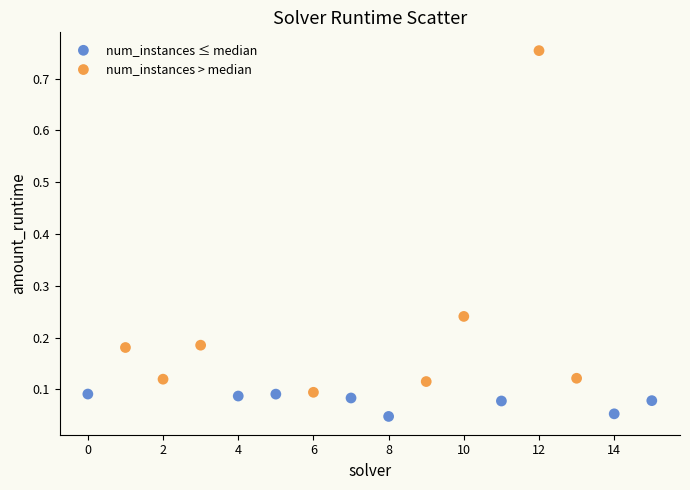

Which series reaches the maximum Y coordinate?

num_instances > median